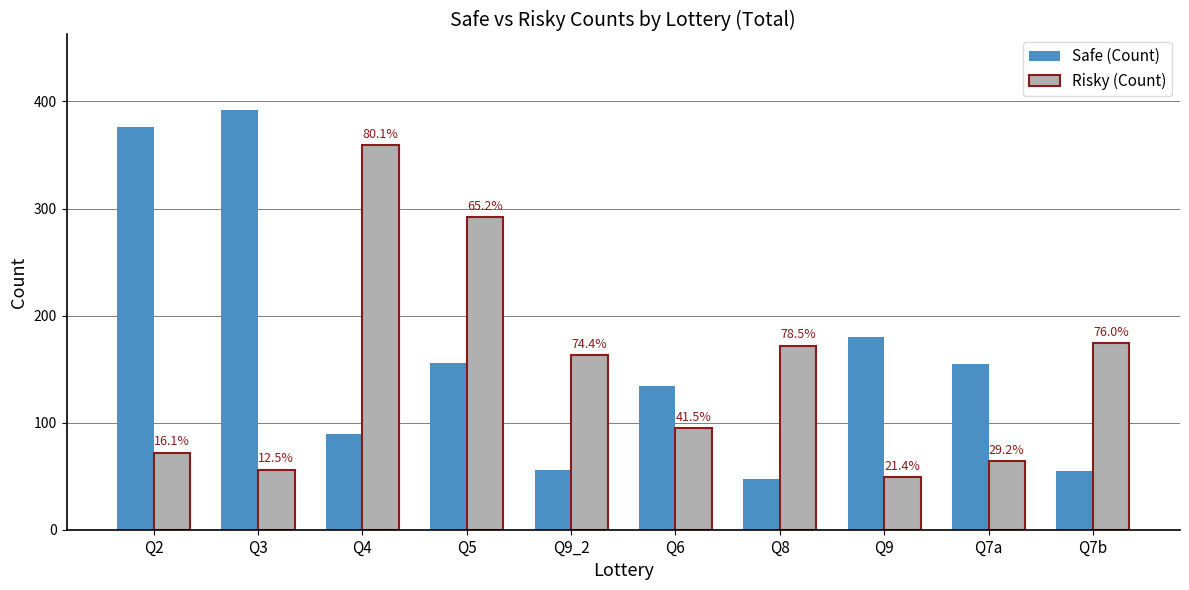

Rank the series by their maximum value, from lowest to highest.

Risky (Count), Safe (Count)